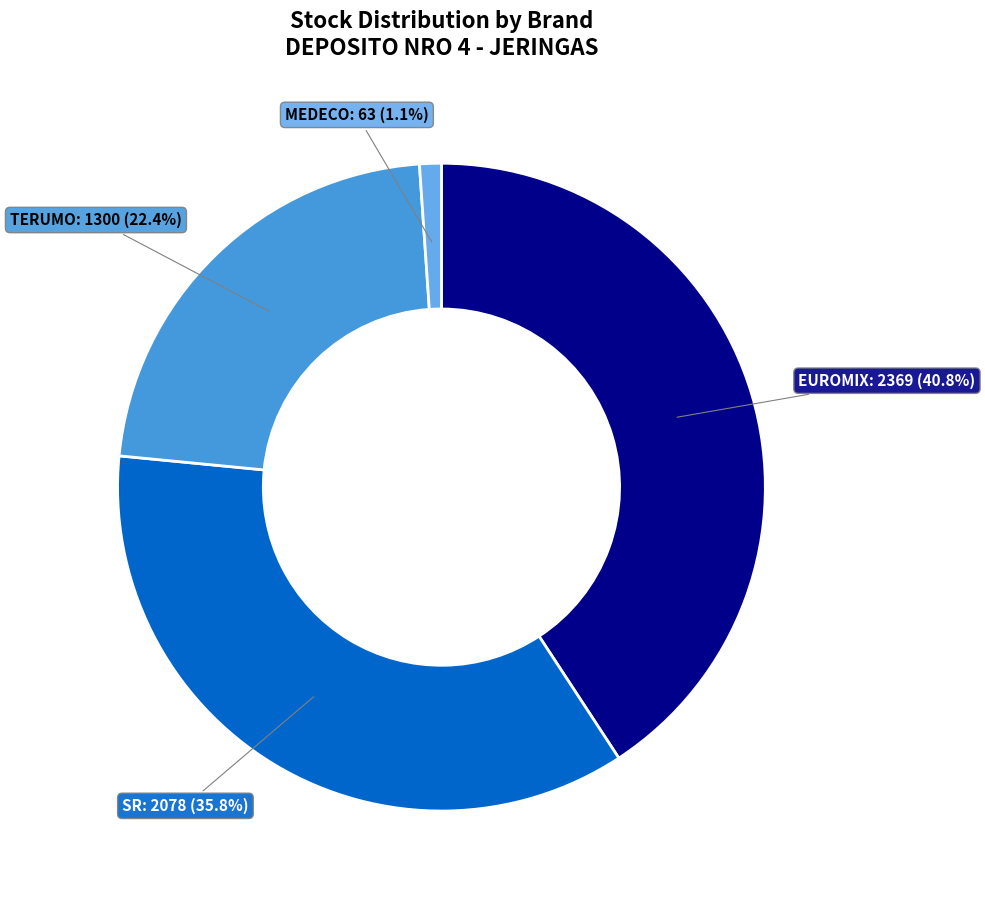

Approximately how many times larger is the value at TERUMO compared to SR?

0.6